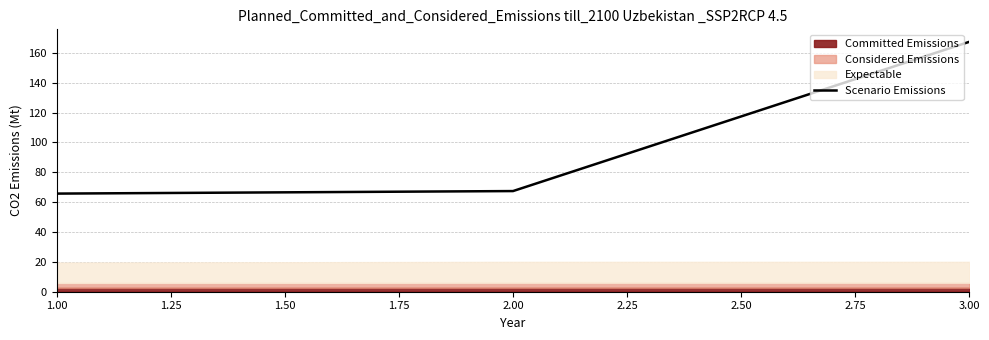

How many data points are less than 67?

1